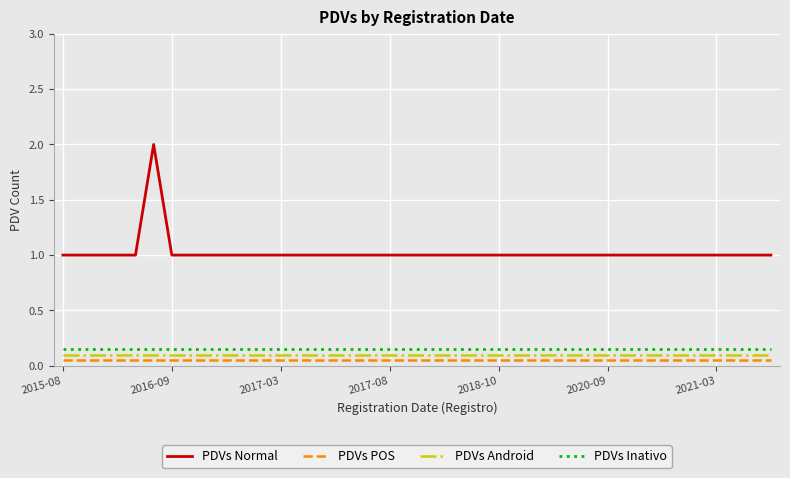

Which series has the largest total across all categories?

PDVs Normal